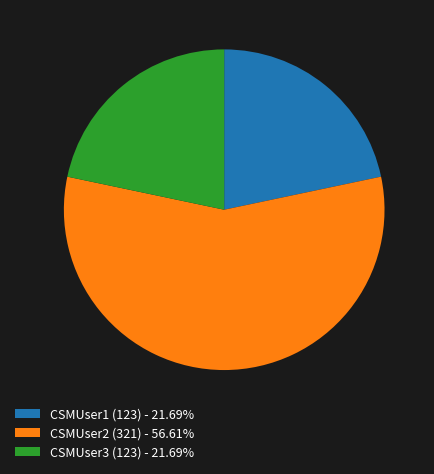

Combined, do CSMUser2 (321) - 56.61% and CSMUser3 (123) - 21.69% account for over 50%?

Yes